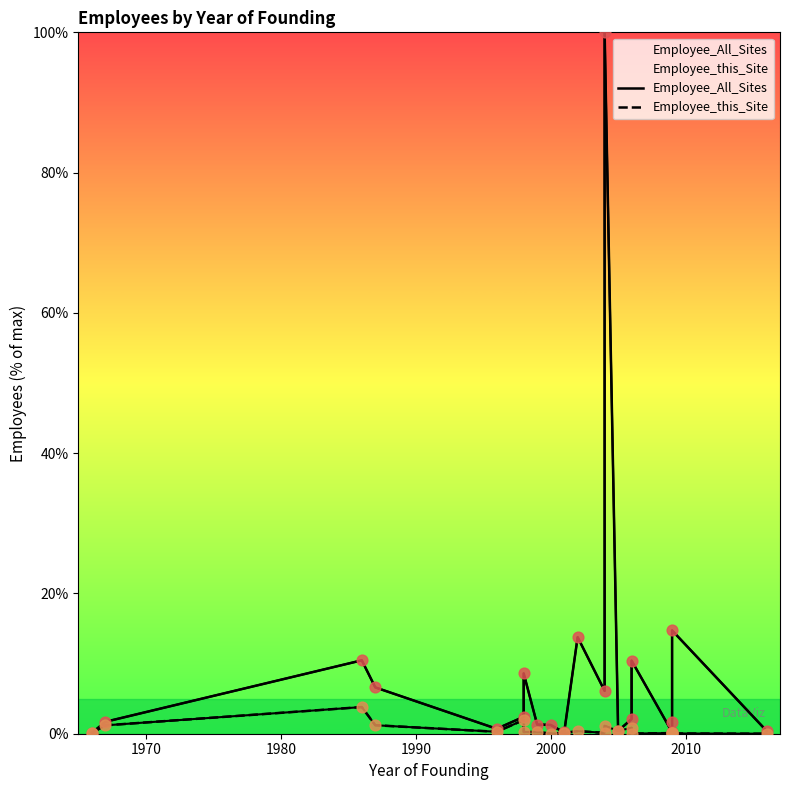

What are all the series names shown in the legend?

Employee_All_Sites, Employee_this_Site